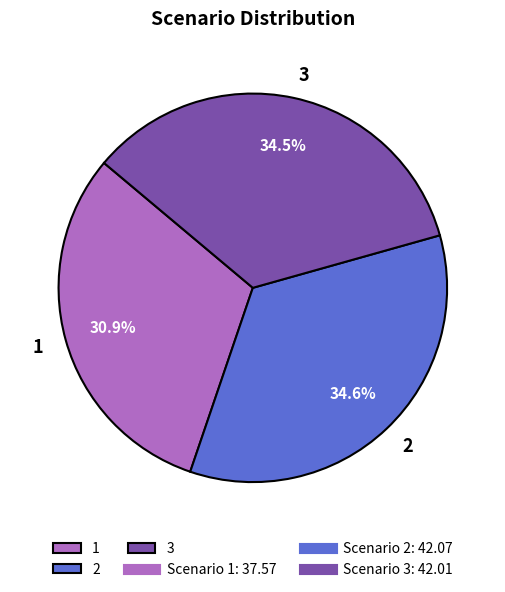

Is it true that 3 is 28% of the pie?

False